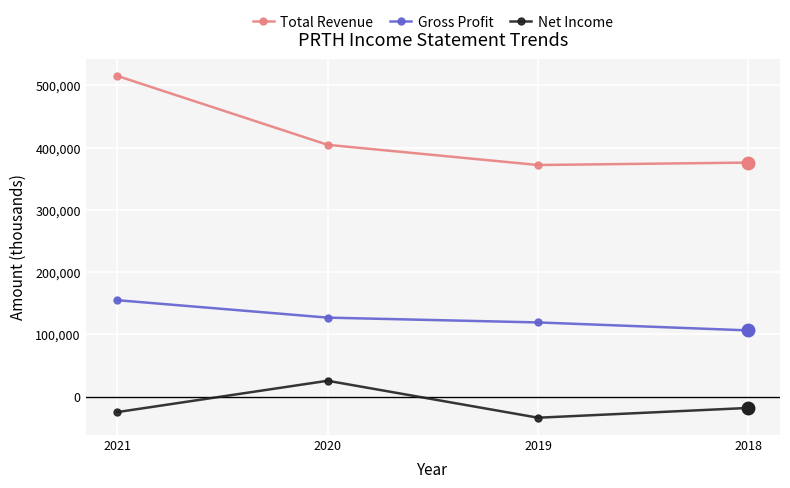

Rank the series by their average value, from highest to lowest.

Total Revenue, Gross Profit, Net Income